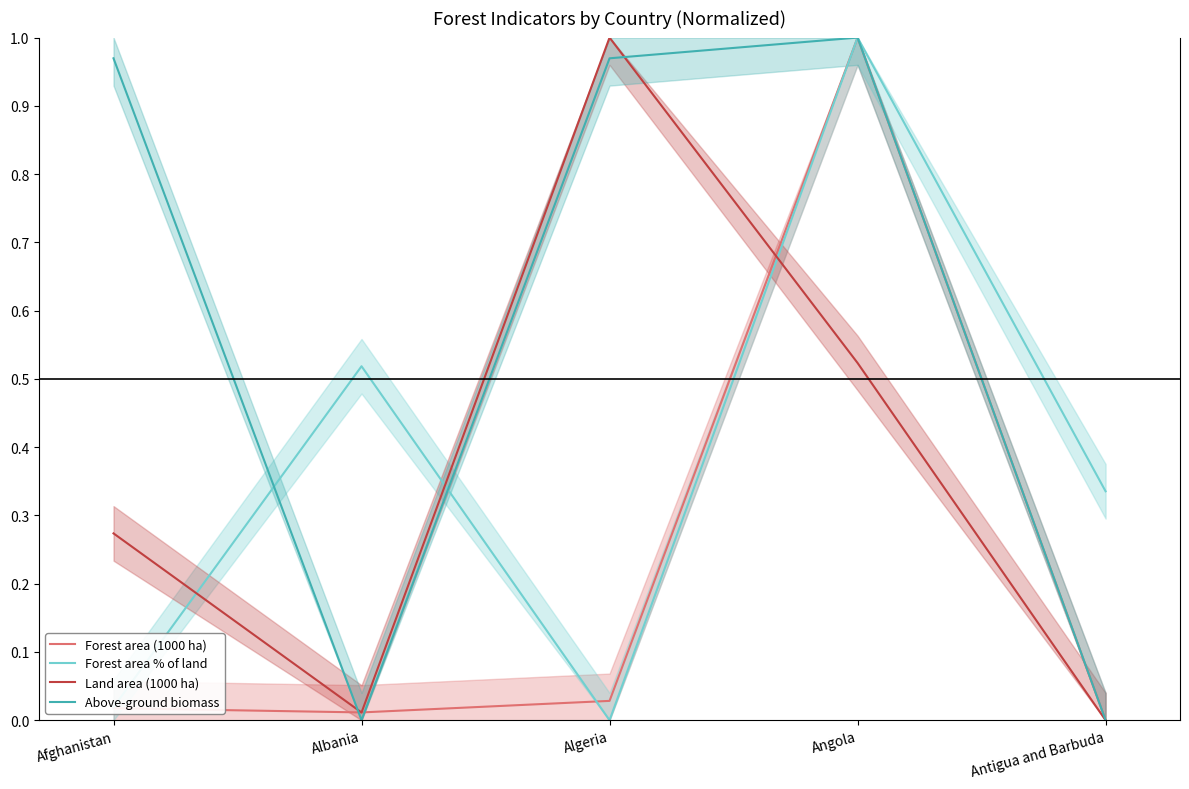

Rank the series at Antigua and Barbuda from lowest to highest value.

Forest area (1000 ha), Land area (1000 ha), Above-ground biomass, Forest area % of land